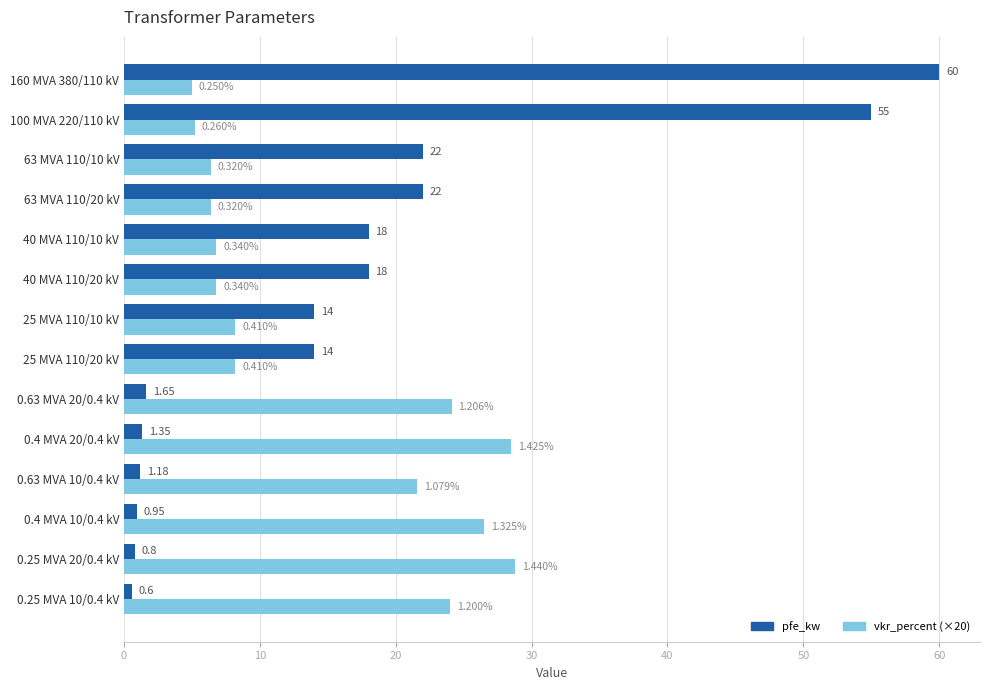

Which series has the largest total across all categories?

pfe_kw